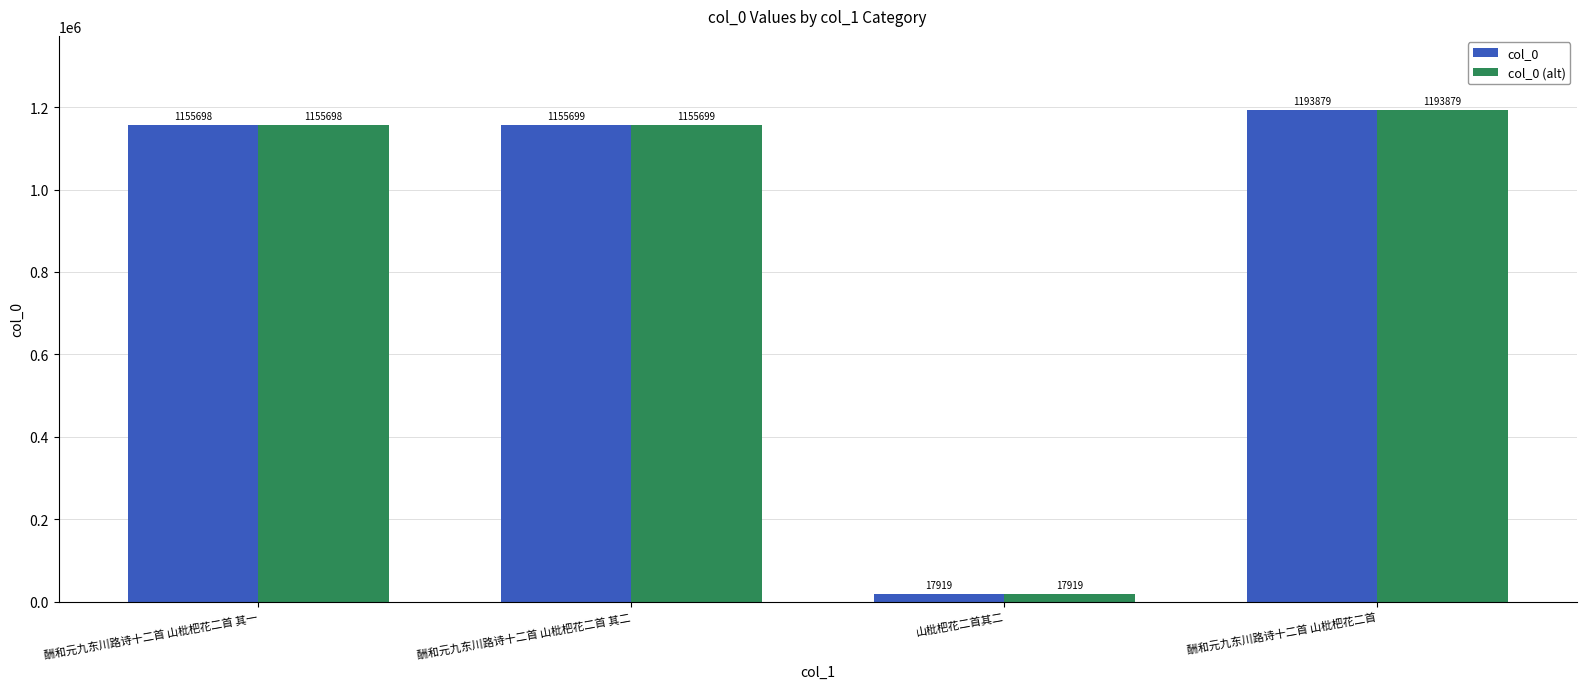

What is the total value across all series at 酬和元九东川路诗十二首 山枇杷花二首 其二?

2311398